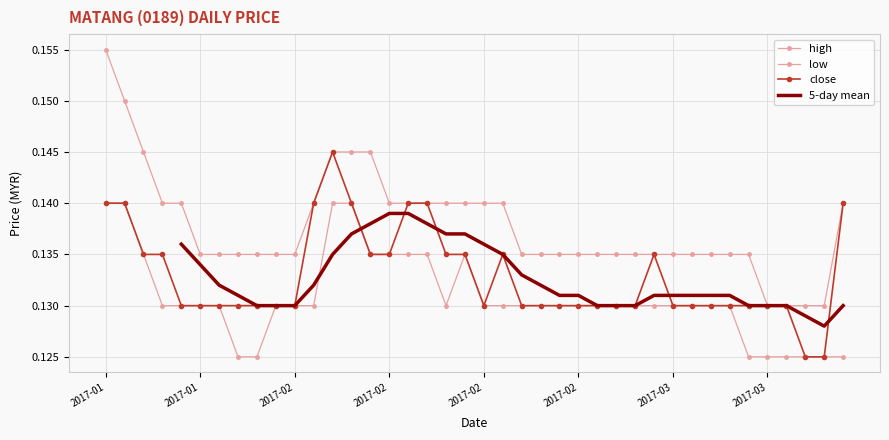

How many interior local valleys does the close series have?

1